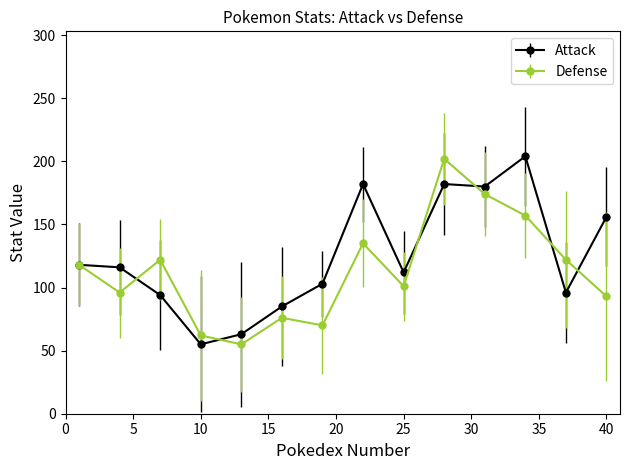

At how many categories does at least one series exceed 163?

4